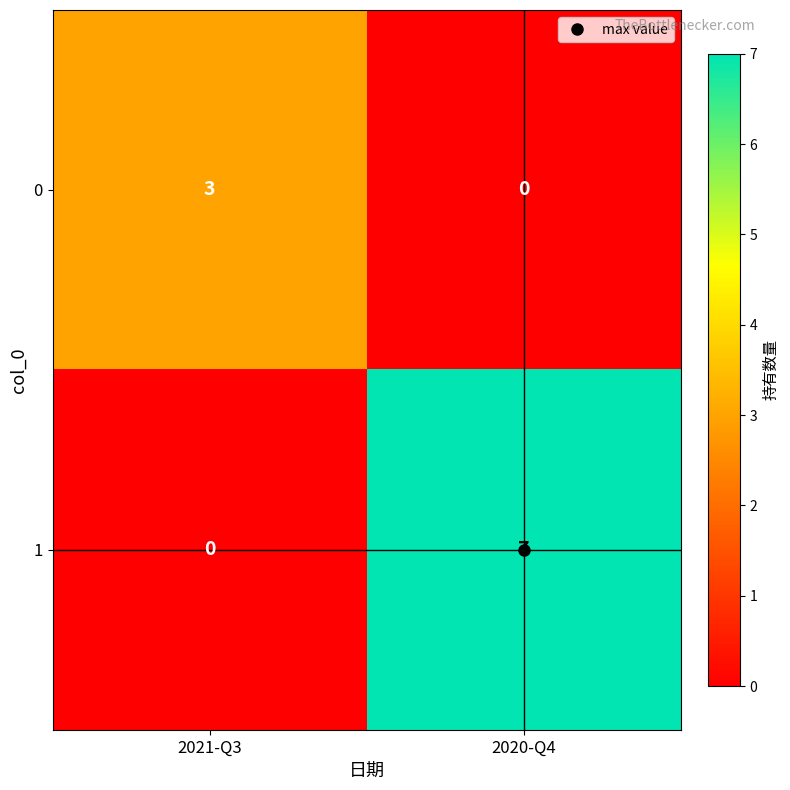

Which series has the largest total across all categories?

1